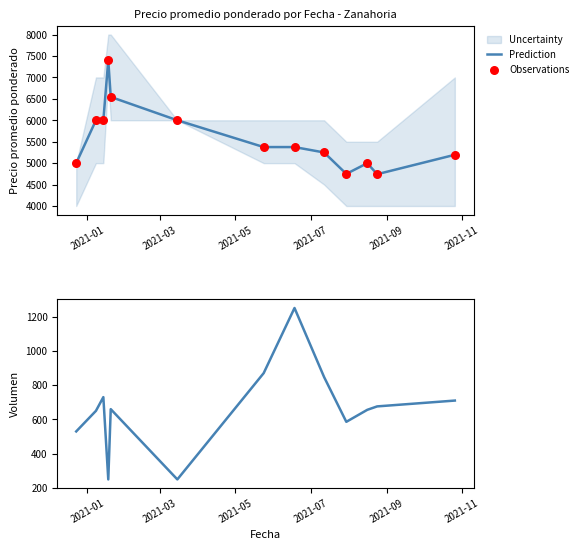

Which series has the widest spread of Y values?

Prediction